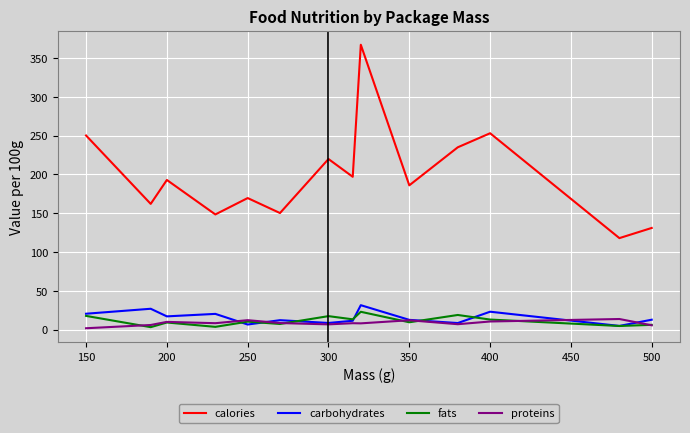

Which series has the largest range (max minus min)?

calories